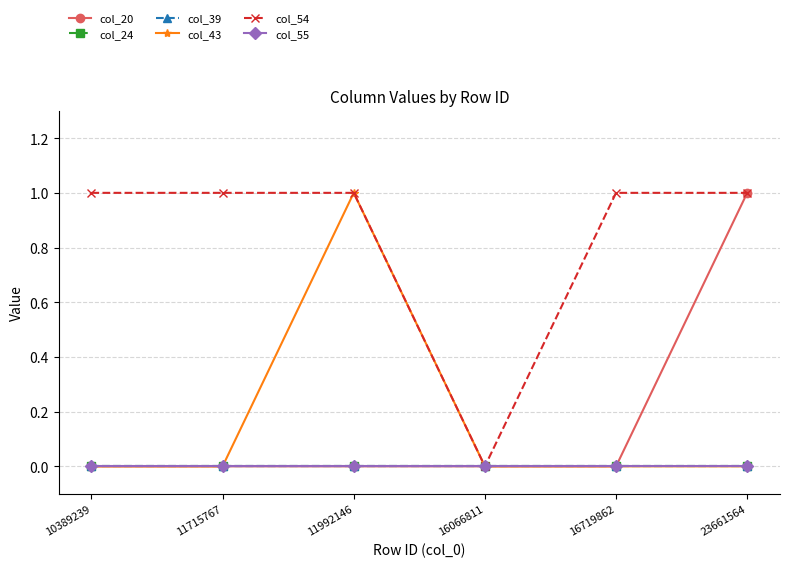

Between 11992146 and 23661564, which series saw the biggest shift?

col_20